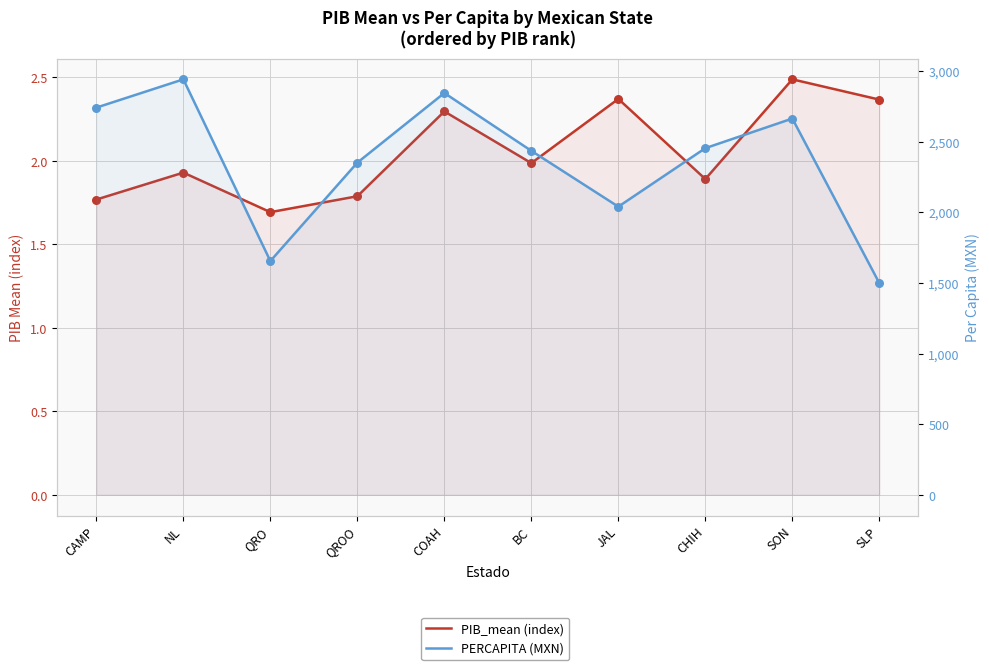

At which category is the sum across all series the highest?

NL